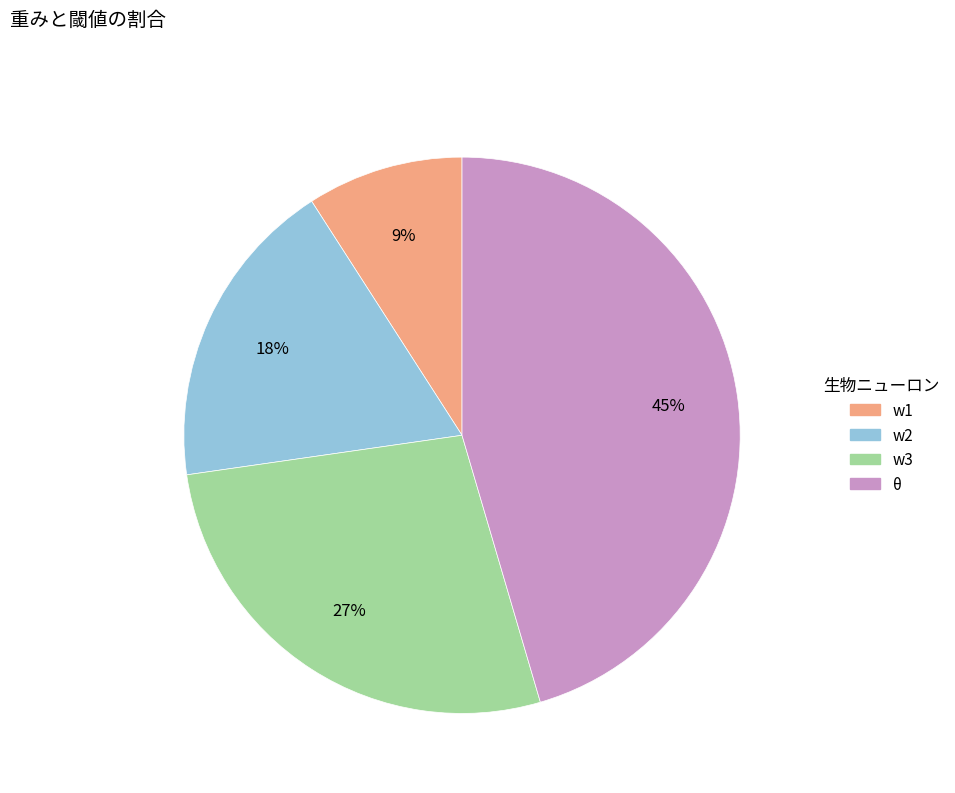

Does w2 represent more than half of the total?

No